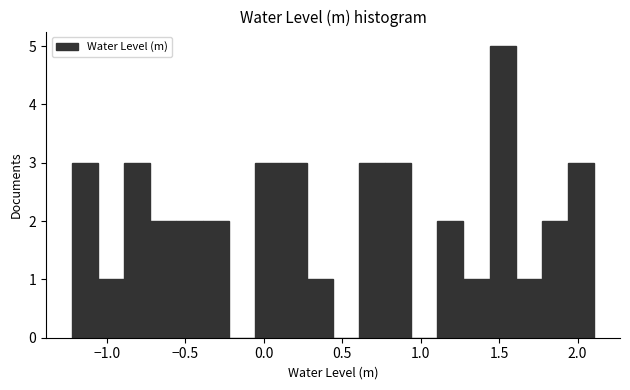

Read against the x-axis, roughly where is the centre of the tallest bar?

1.50